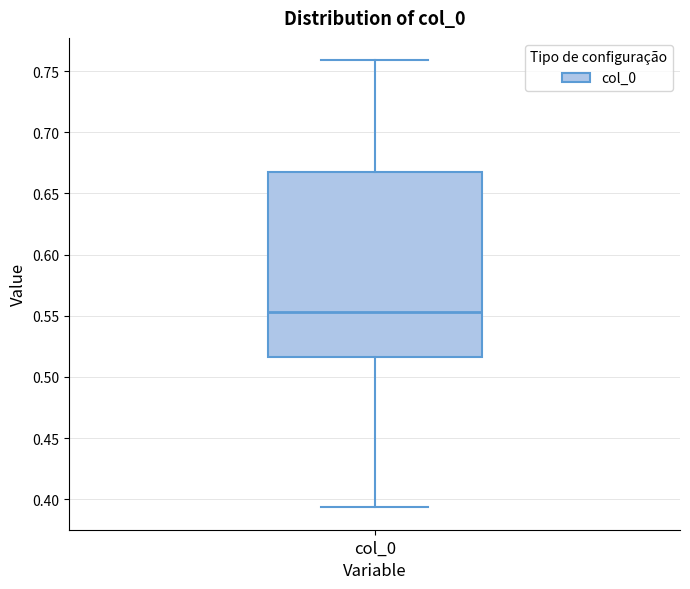

Transcribe this box plot: give where the median line is, the range the box spans, and where the two whiskers end, as read against the y-axis. The values are not printed on the chart, so give them approximately, as read against the axis.

median 0.555, box 0.515 to 0.670, whiskers 0.395 to 0.760